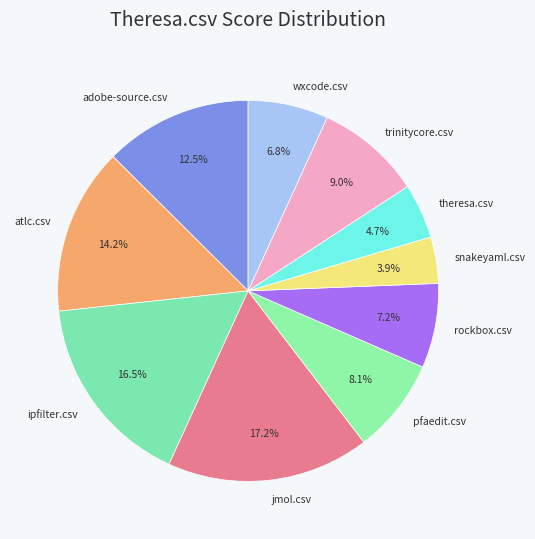

The rockbox.csv slice represents 1% of the pie. True or false?

False